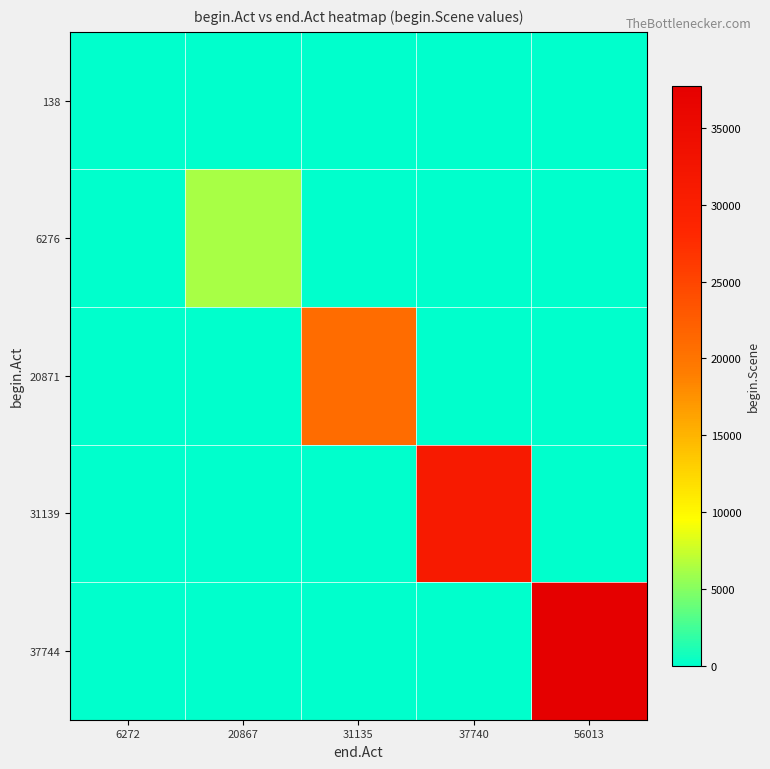

Count the number of categories in the chart.

5